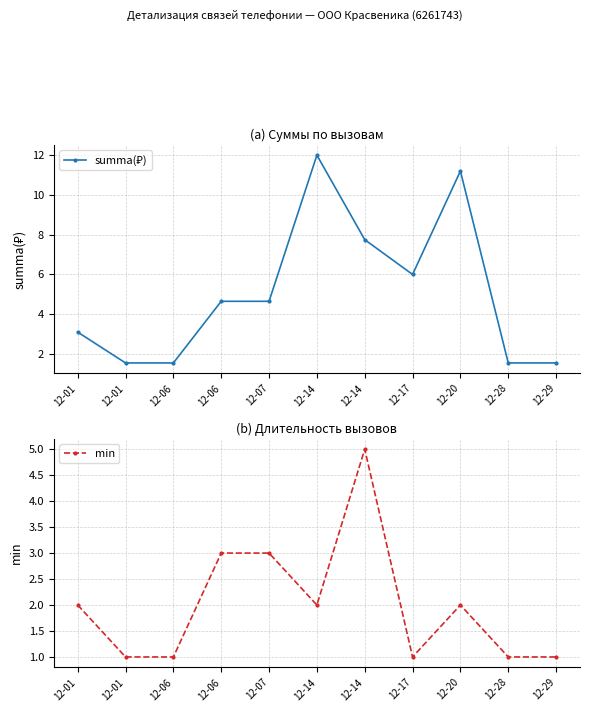

What are all the series names shown in the legend?

summa(₽), min